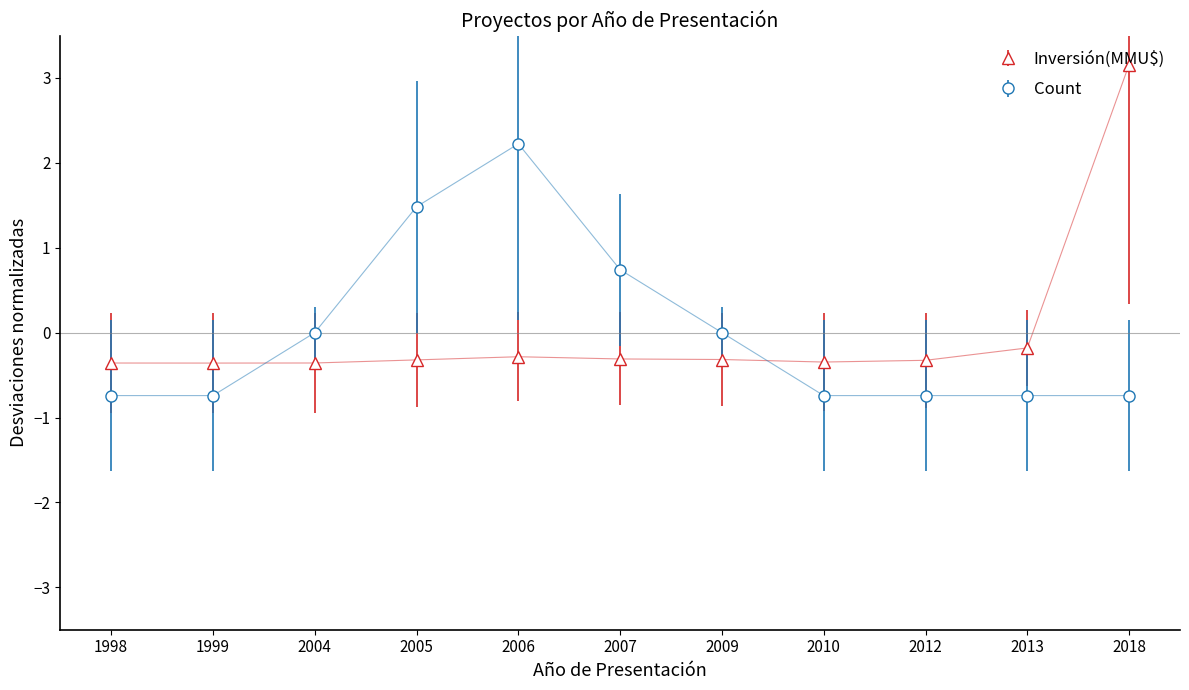

What is the highest value of the Inversión(MMU$) series?

3.2